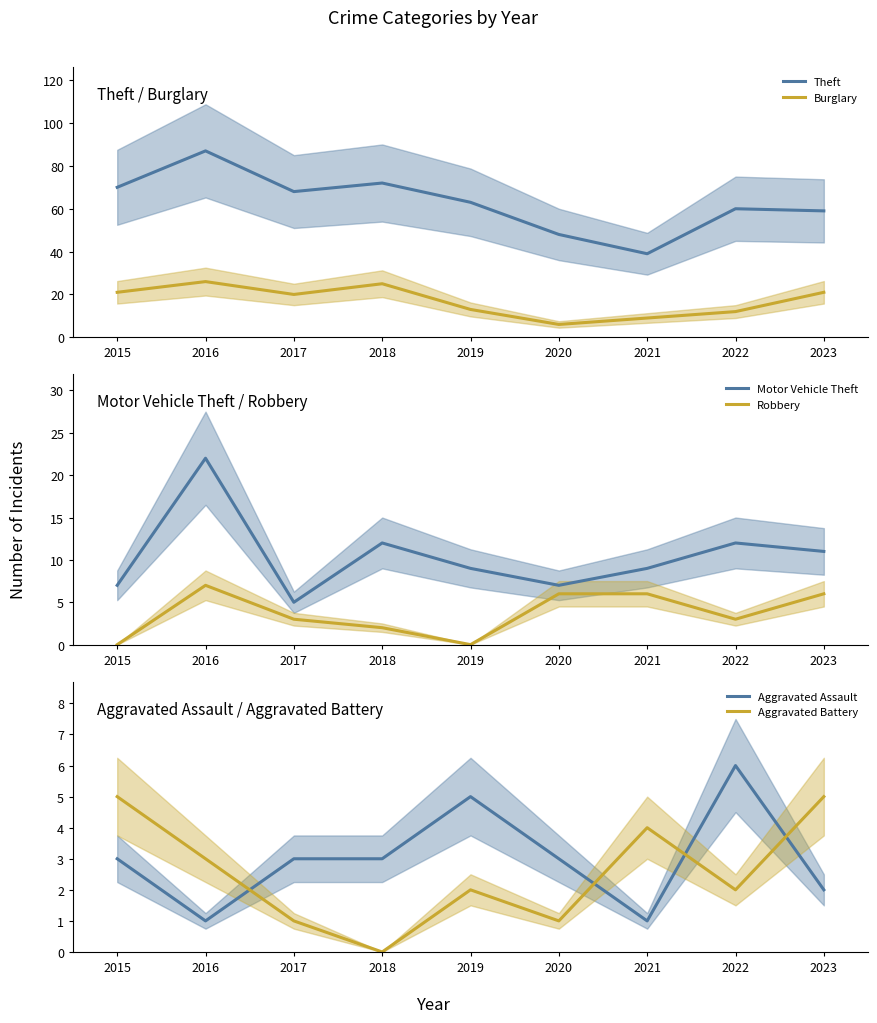

What is the spread (max minus min) of values at 2017?

67